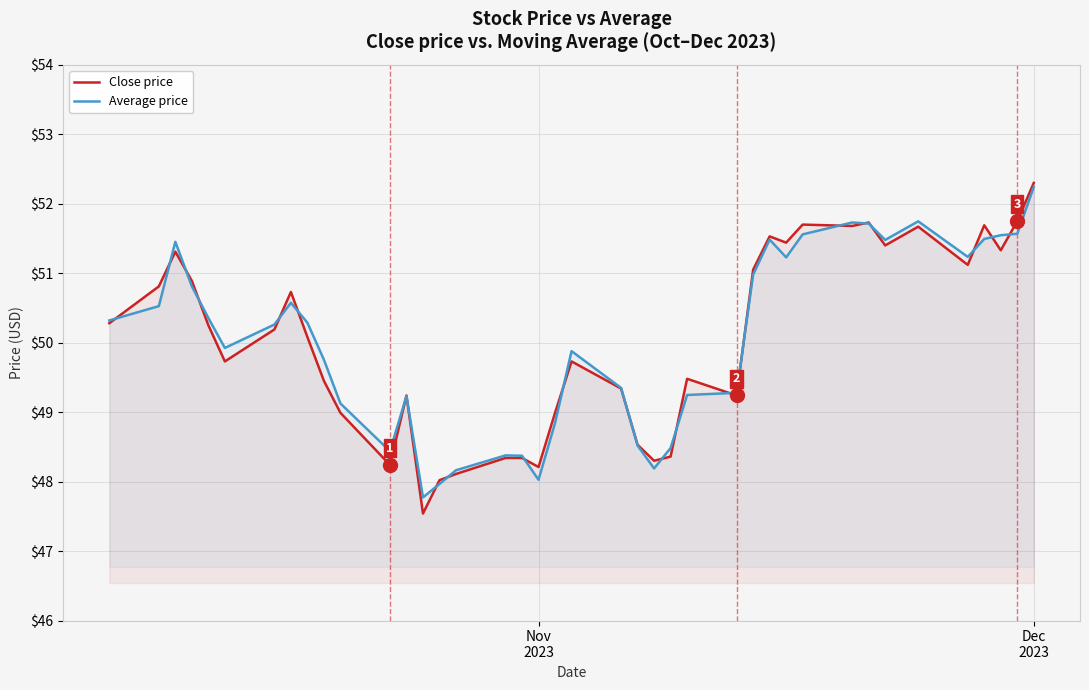

Which series has the widest spread of values?

Close price